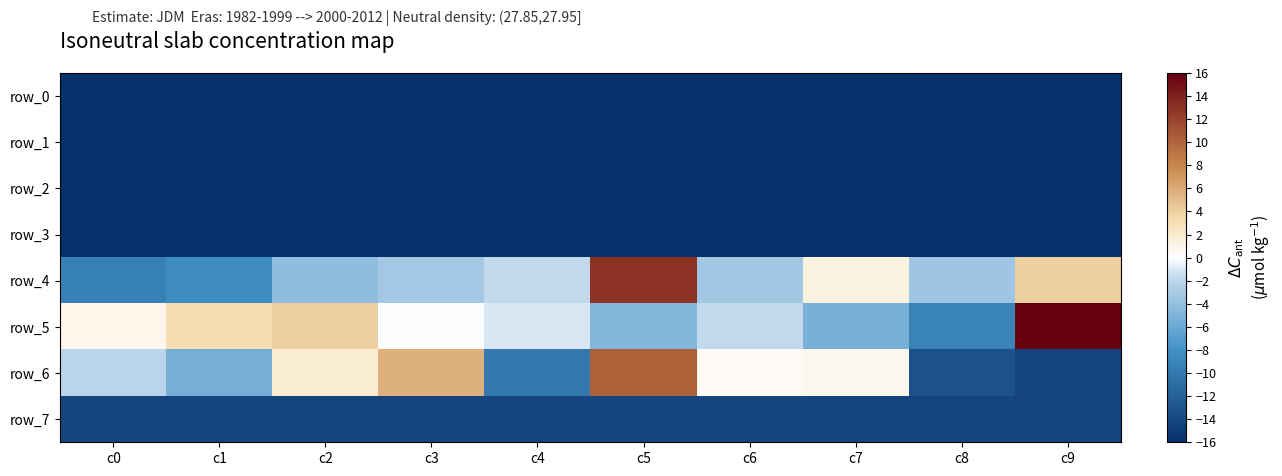

How many distinct data groups are displayed?

8